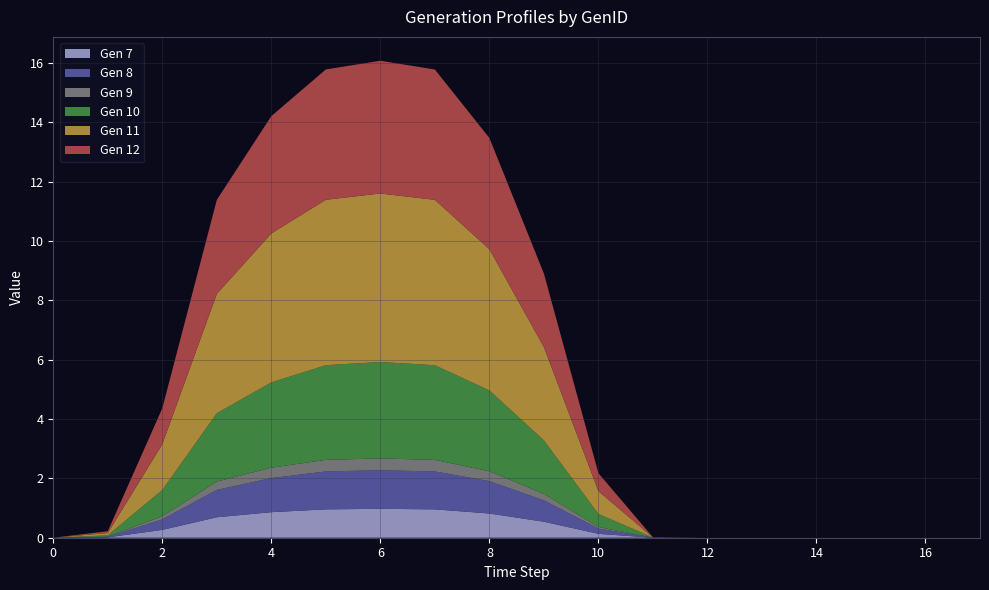

Reading left to right, list all the values displayed in this chart.

Gen 7: 7=0.0	8=0.0	9=0.3	10=0.7	11=0.9	12=1.0	13=1.0	14=1.0	8=0.8	9=0.5	10=0.1	11=0.0	12=0.0	13=0.0	14=0.0	15=0.0	16=0.0	17=0.0
Gen 8: 7=0.0	8=0.0	9=0.4	10=0.9	11=1.2	12=1.3	13=1.3	14=1.3	8=1.1	9=0.7	10=0.2	11=0.0	12=0.0	13=0.0	14=0.0	15=0.0	16=0.0	17=0.0
Gen 9: 7=0.0	8=0.0	9=0.1	10=0.3	11=0.4	12=0.4	13=0.4	14=0.4	8=0.3	9=0.2	10=0.1	11=0.0	12=0.0	13=0.0	14=0.0	15=0.0	16=0.0	17=0.0
Gen 10: 7=0.0	8=0.0	9=0.9	10=2.3	11=2.9	12=3.2	13=3.2	14=3.2	8=2.7	9=1.8	10=0.4	11=0.0	12=0.0	13=0.0	14=0.0	15=0.0	16=0.0	17=0.0
Gen 11: 7=0.0	8=0.1	9=1.5	10=4.0	11=5.0	12=5.6	13=5.7	14=5.6	8=4.8	9=3.1	10=0.8	11=0.0	12=0.0	13=0.0	14=0.0	15=0.0	16=0.0	17=0.0
Gen 12: 7=0.0	8=0.1	9=1.2	10=3.2	11=4.0	12=4.4	13=4.5	14=4.4	8=3.8	9=2.5	10=0.6	11=0.0	12=0.0	13=0.0	14=0.0	15=0.0	16=0.0	17=0.0